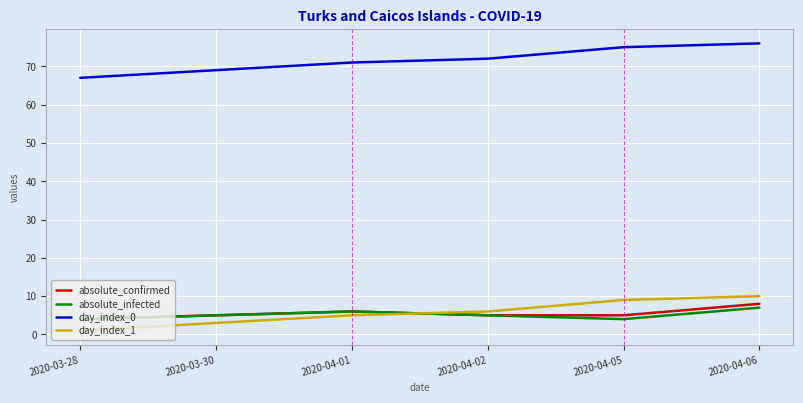

What value does the day_index_0 series have at 2020-04-06?

76